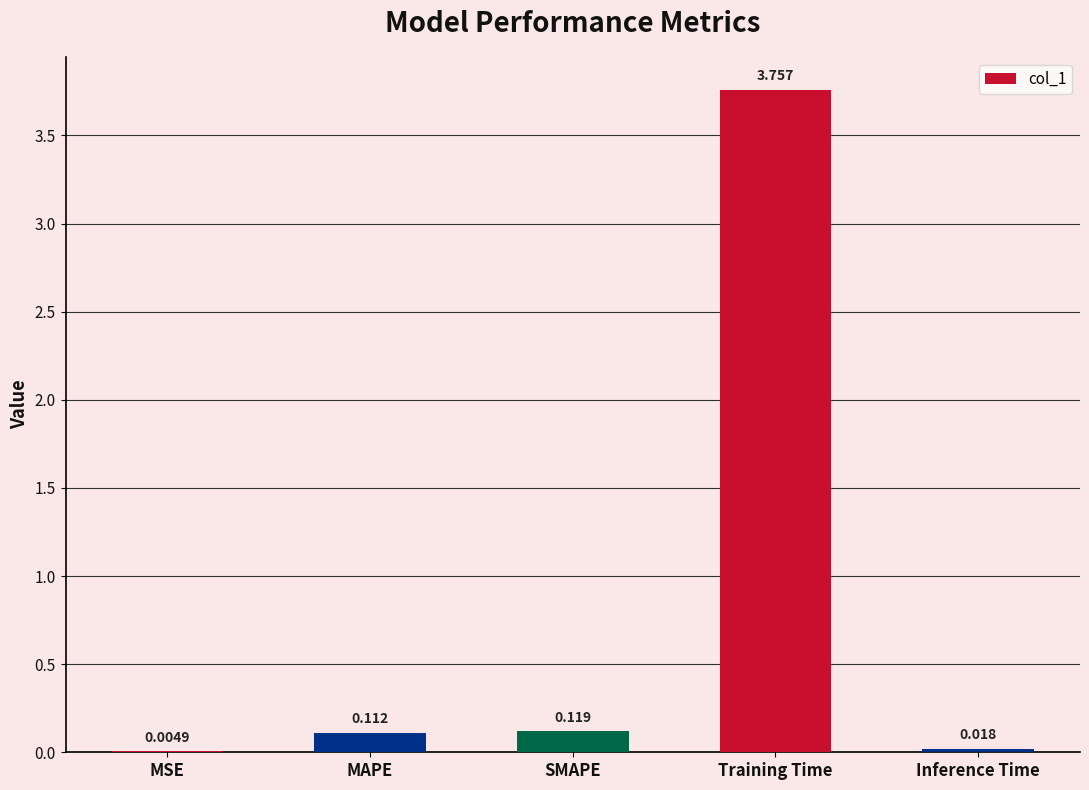

Where is the data nearest to the value 1?

SMAPE